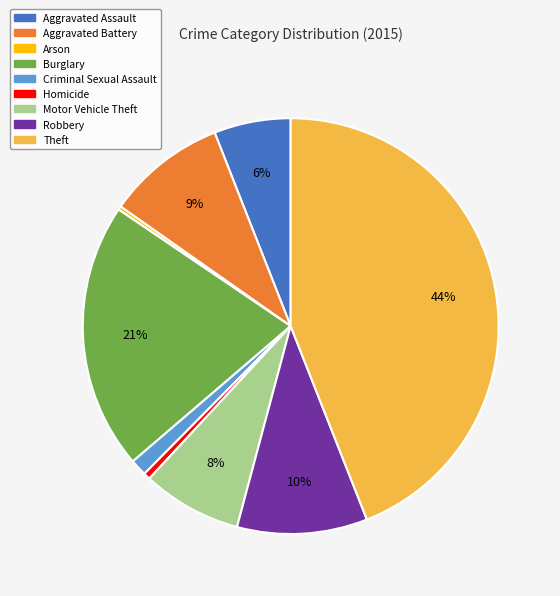

Which category has the biggest portion of the pie?

Theft